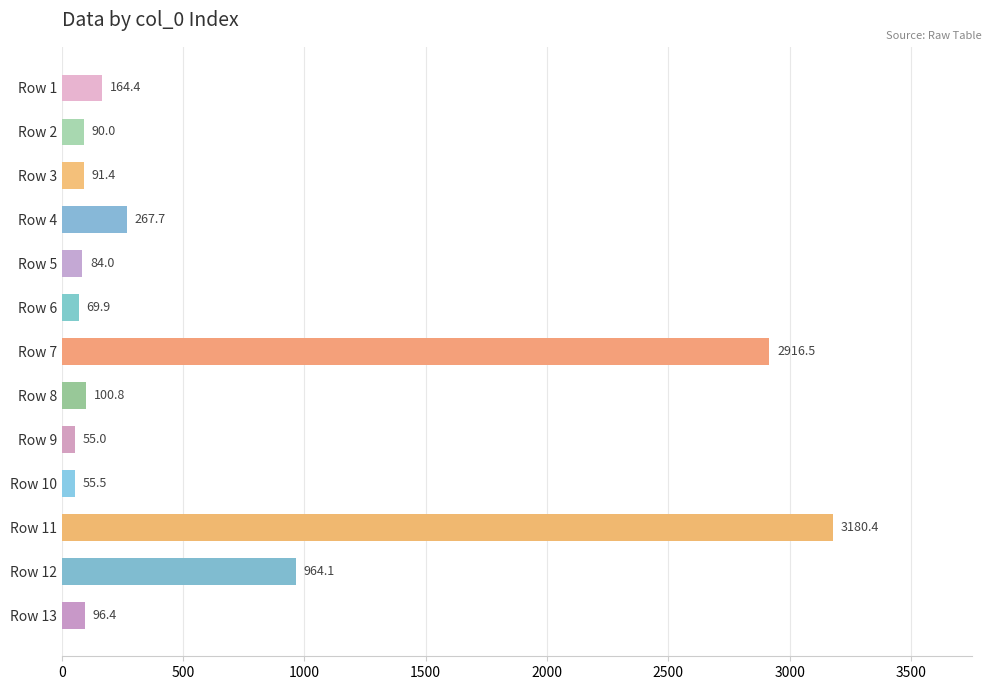

What is the value of the 9th bar from the top?

55.0